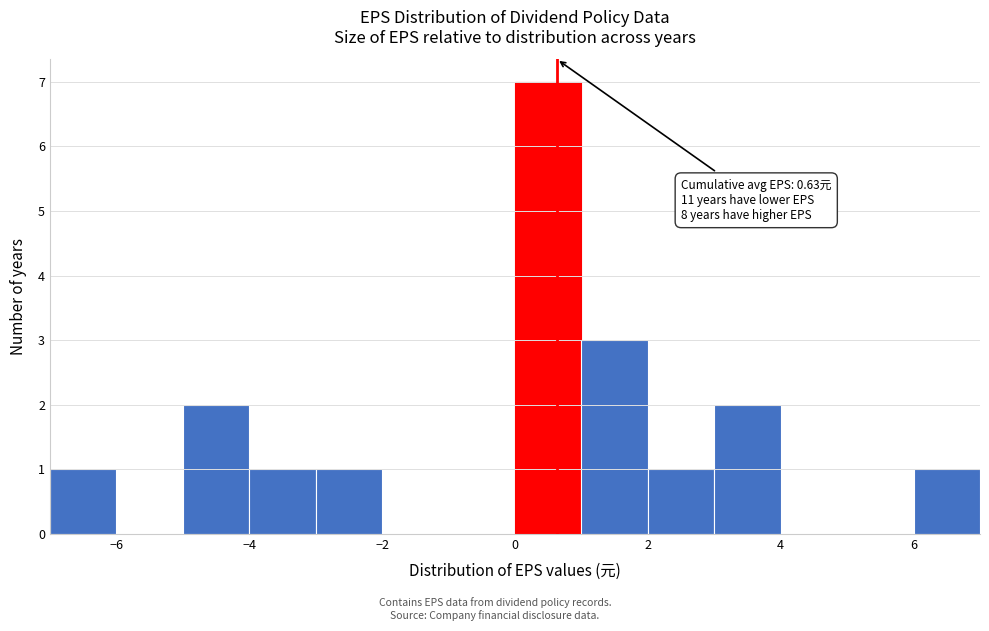

Which range on the x-axis has the tallest bar?

0 to 1